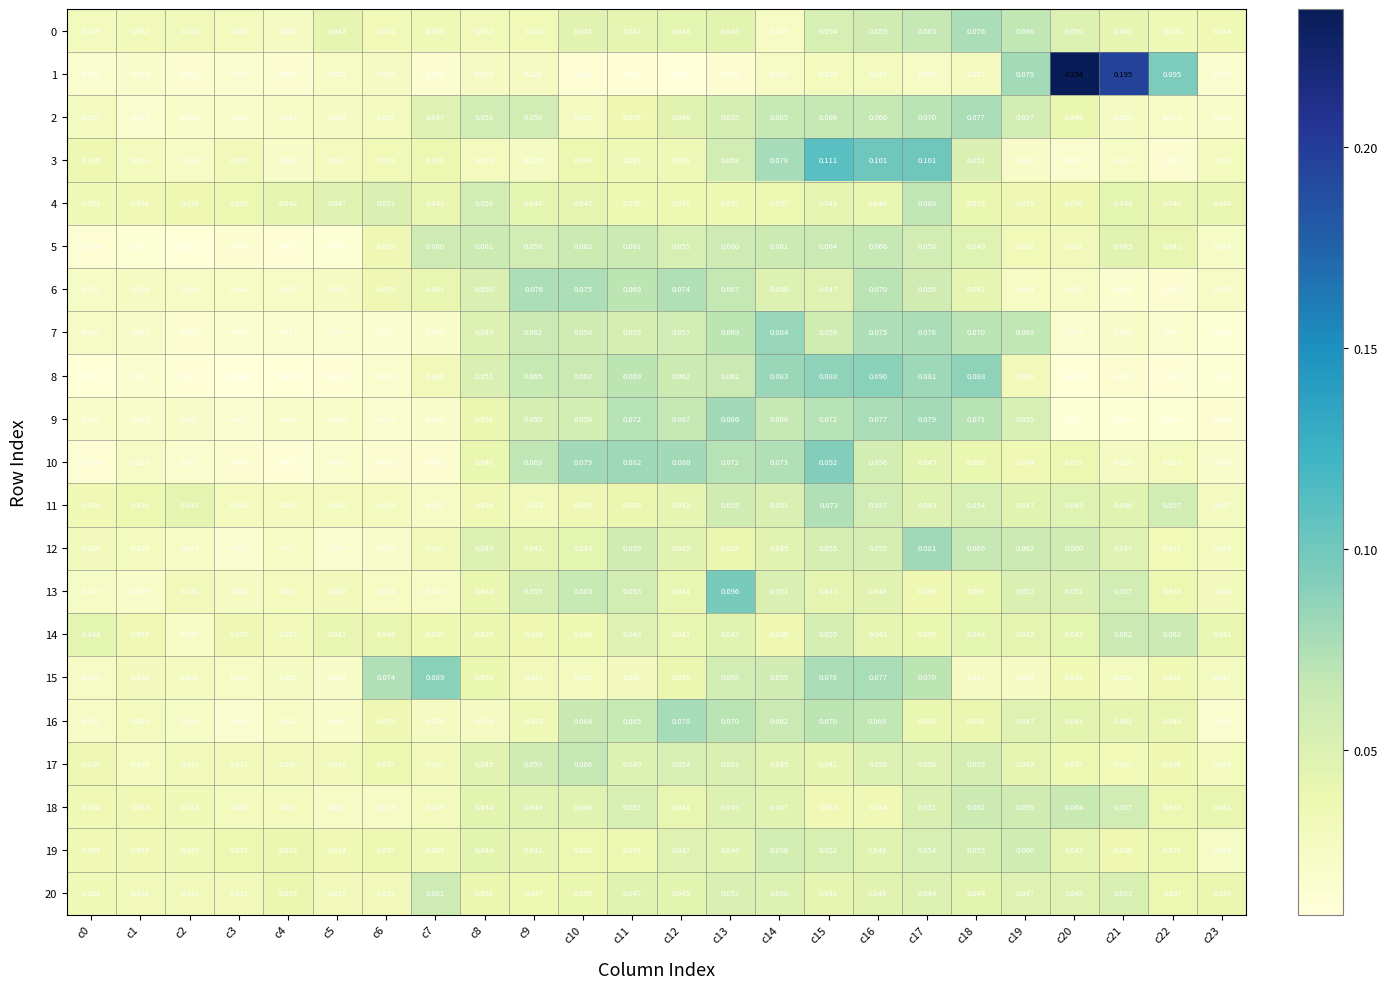

Is the value of 2 at c17 greater than the value of 6 at c23?

Yes